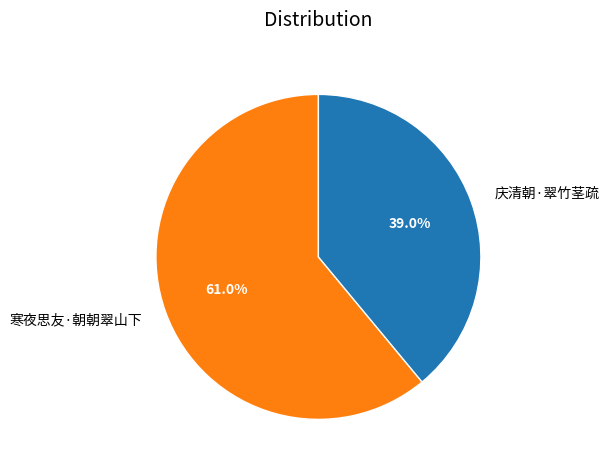

Between 寒夜思友·朝朝翠山下 and 庆清朝·翠竹茎疏, which is larger?

寒夜思友·朝朝翠山下